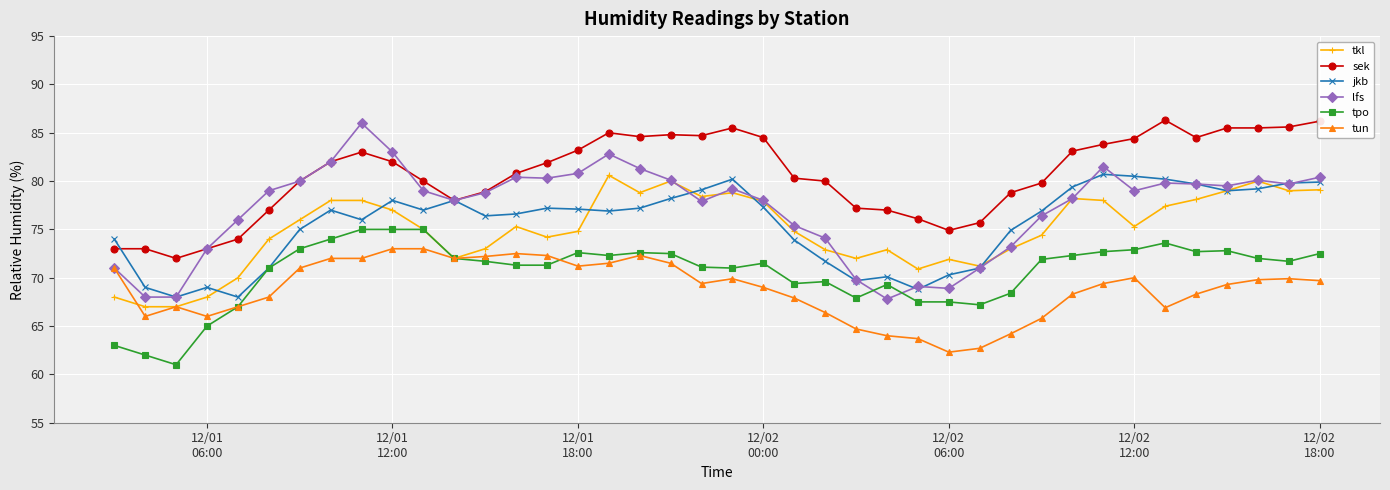

Which series has the largest range (max minus min)?

lfs